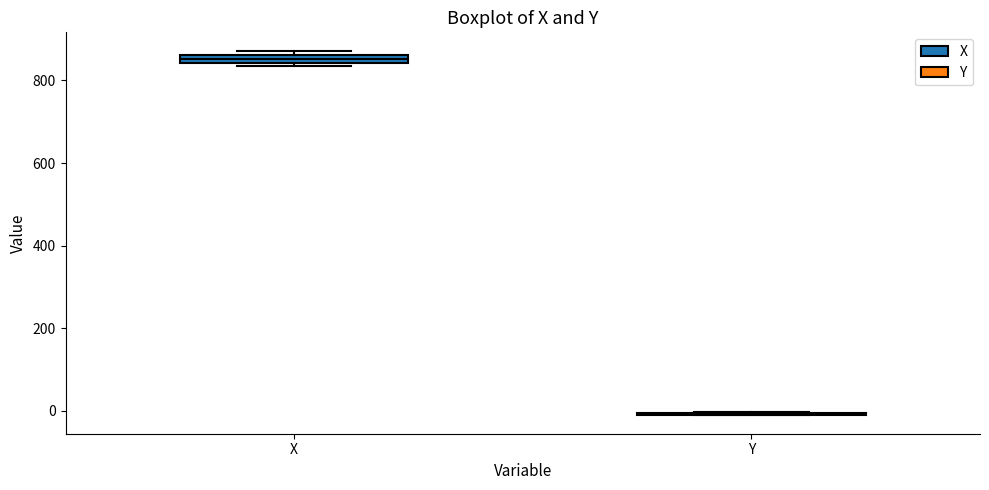

Where is the upper edge of the box for X on the y-axis? The values are not printed on the chart, so give them approximately, as read against the axis.

860